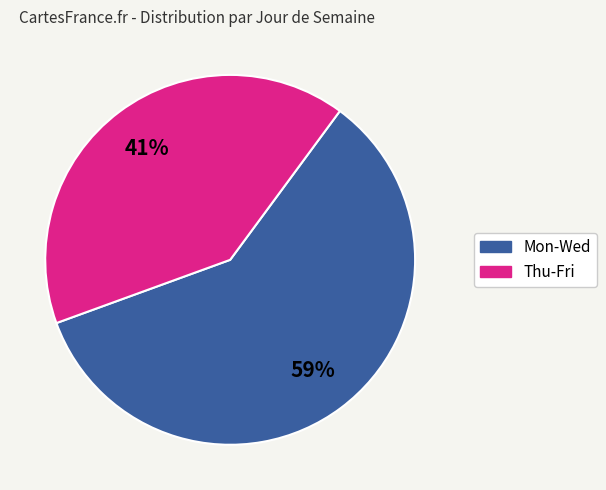

Is there any slice that represents more than half of the pie?

Yes